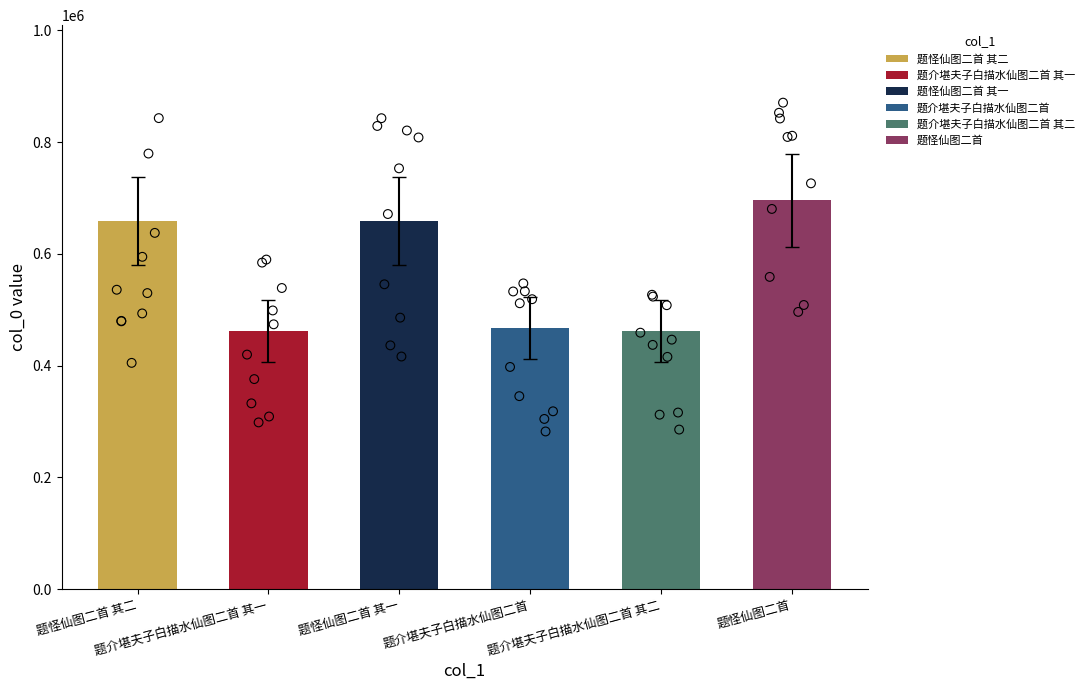

Between 题介堪夫子白描水仙图二首 and 题怪仙图二首 其二, which is larger?

题怪仙图二首 其二